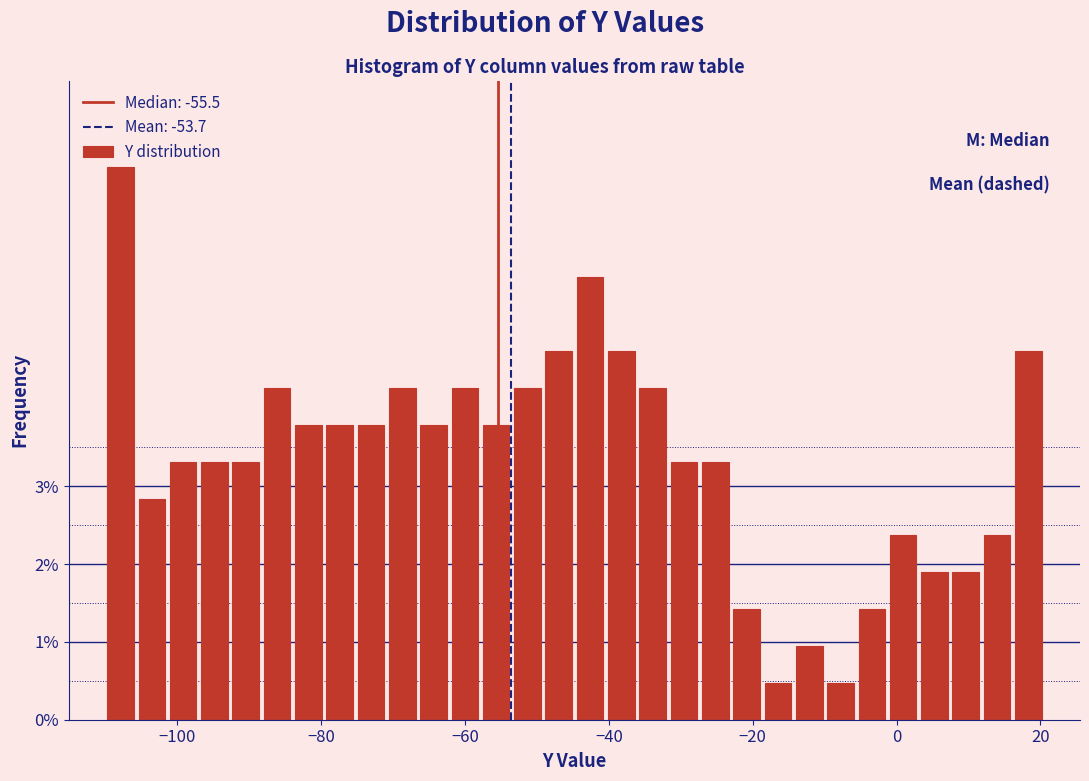

Read against the x-axis, roughly where is the centre of the tallest bar?

-108